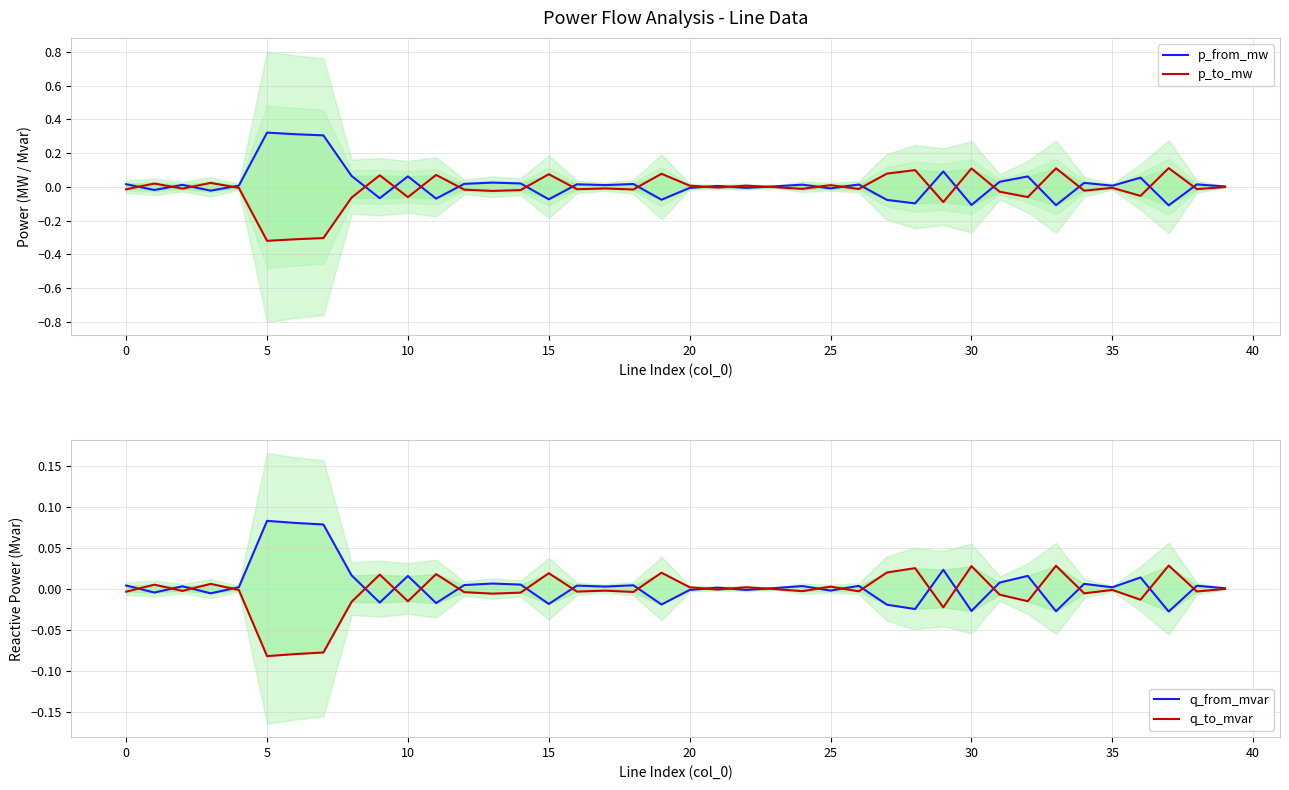

Which has a higher value, 29 or 34?

29